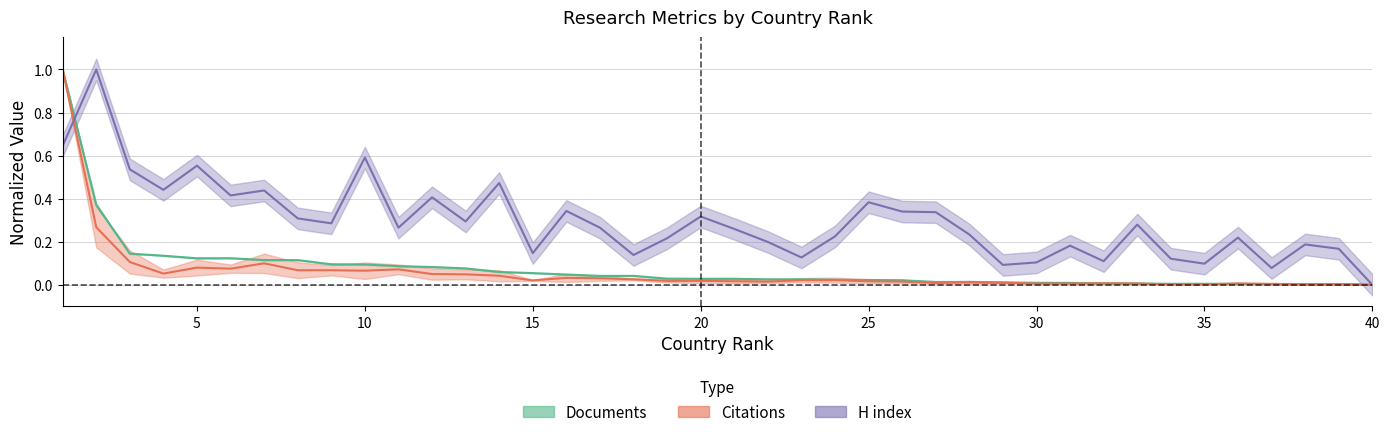

Between which two adjacent categories do Citable documents and H index first intersect?

1 and 2